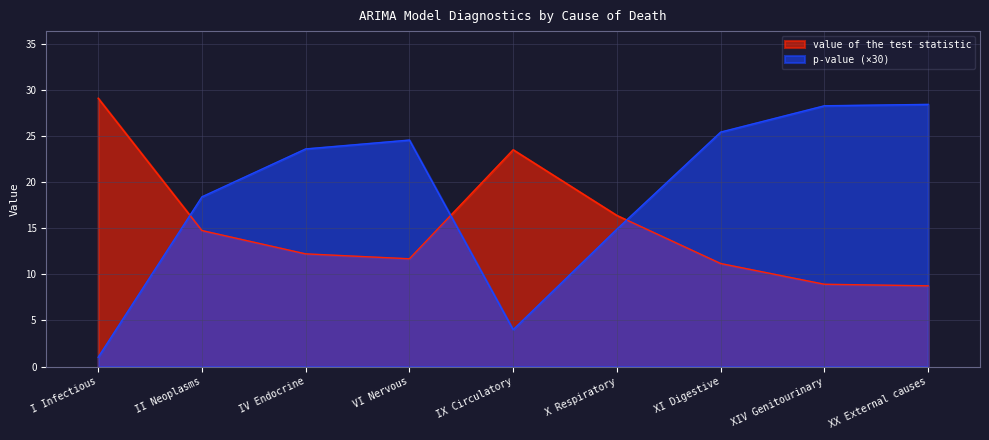

What is the difference between the maximum and second lowest values in the p-value series?

24.4